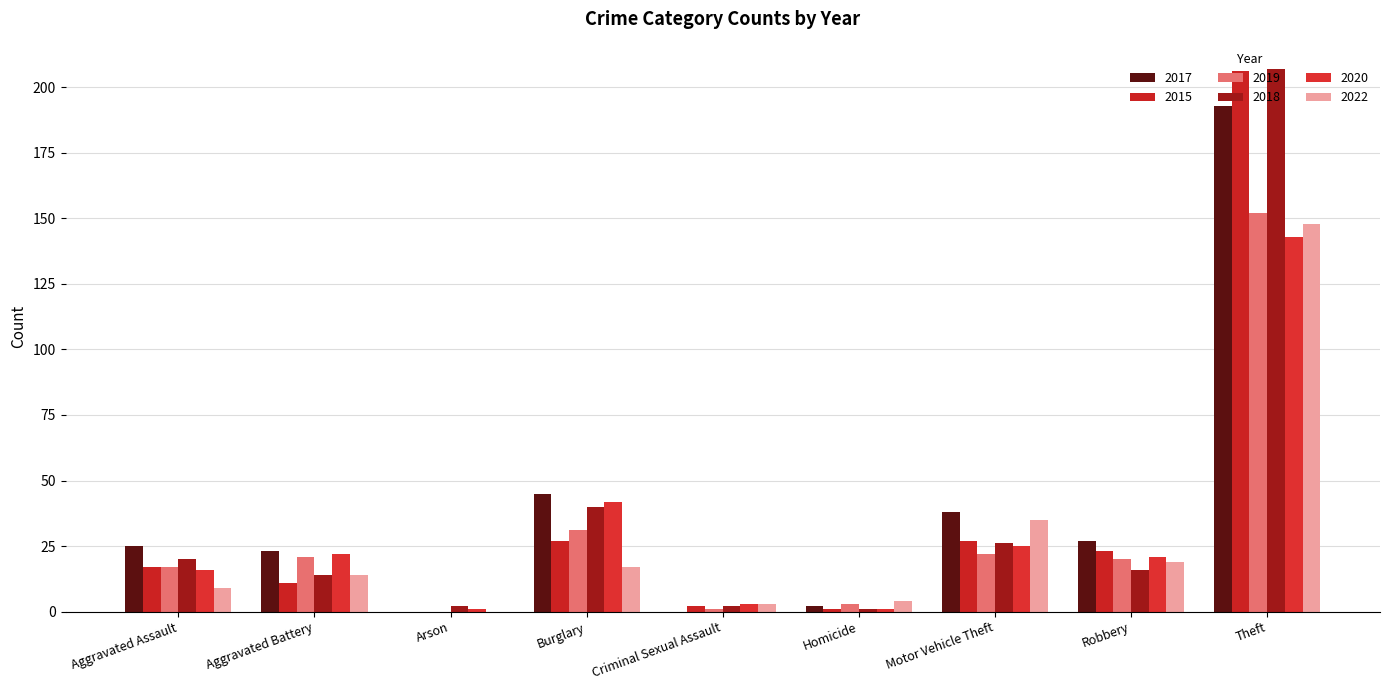

At which label is 2017 closest to 96?

Burglary